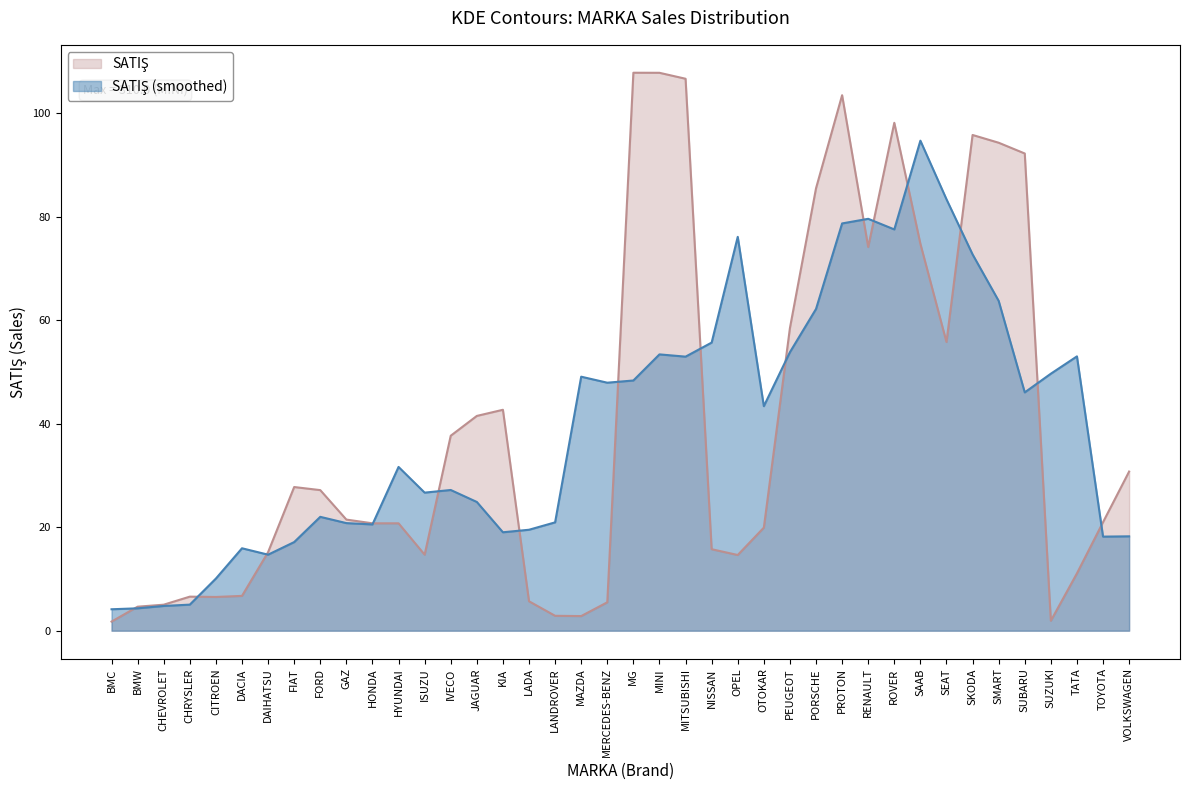

What is the difference between the highest and lowest values at SAAB?

19.9